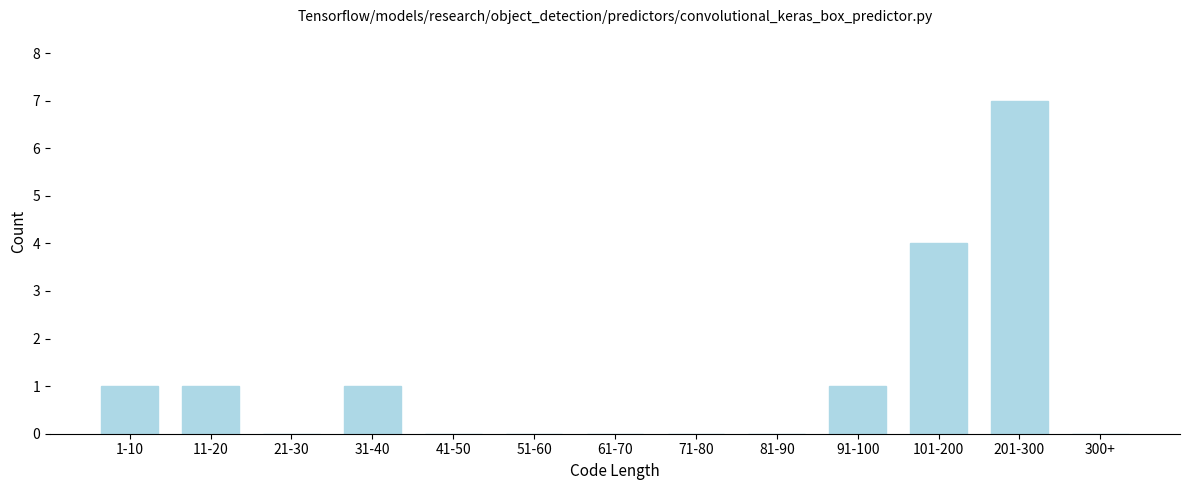

Reading left to right, extract all data points from this chart.

1-10=1	11-20=1	21-30=0	31-40=1	41-50=0	51-60=0	61-70=0	71-80=0	81-90=0	91-100=1	101-200=4	201-300=7	300+=0